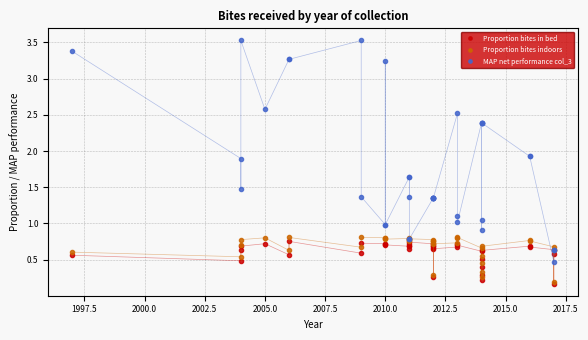

Does the chart have visible grid lines?

Yes